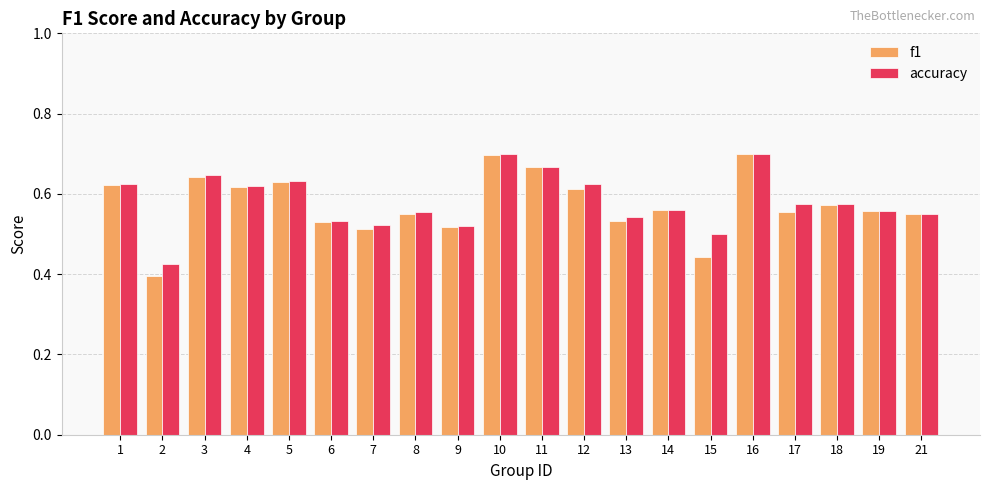

Between 7 and 18, which series saw the biggest shift?

f1